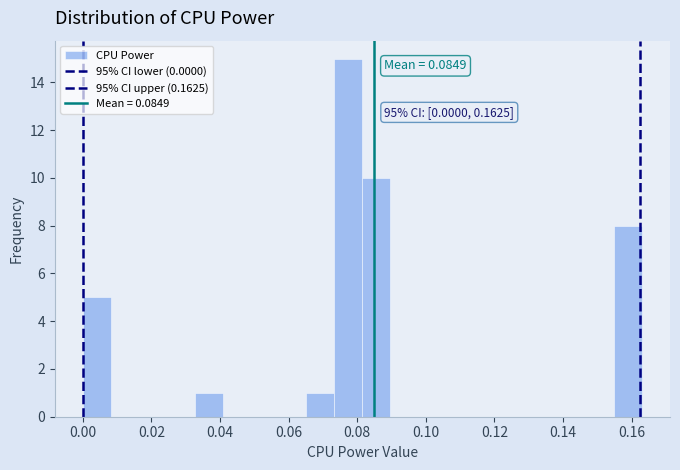

Over which range of the x-axis is the bar tallest?

0.074 to 0.082